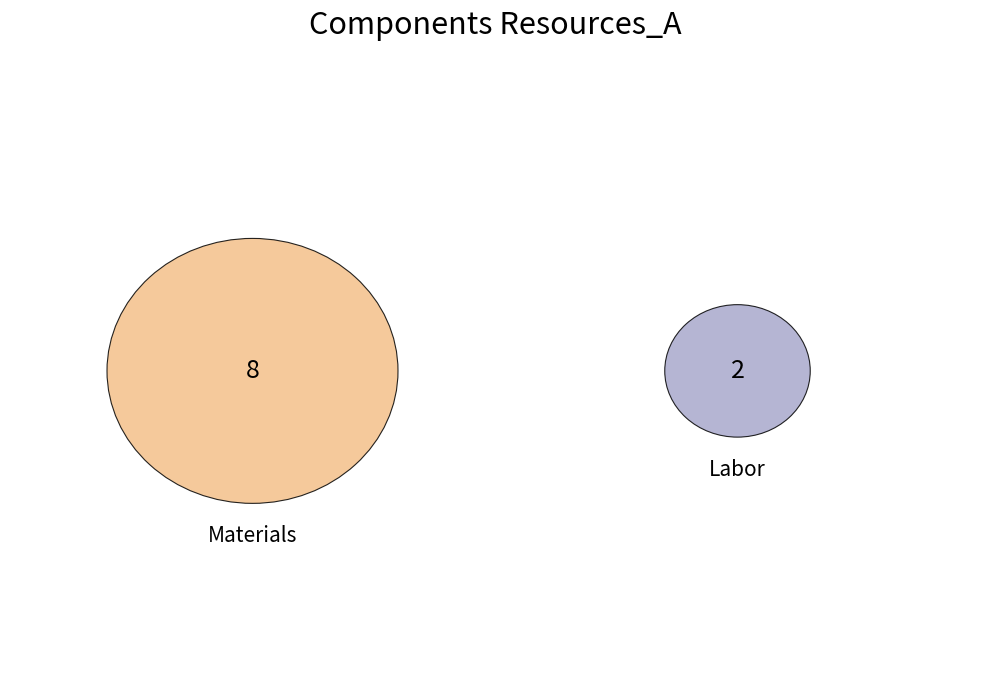

What is the majority slice?

Materials